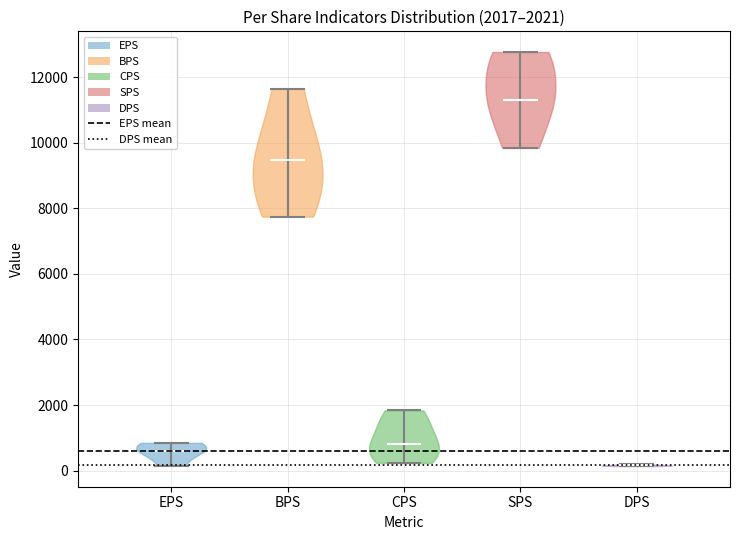

Which violin has the lowest median line?

DPS